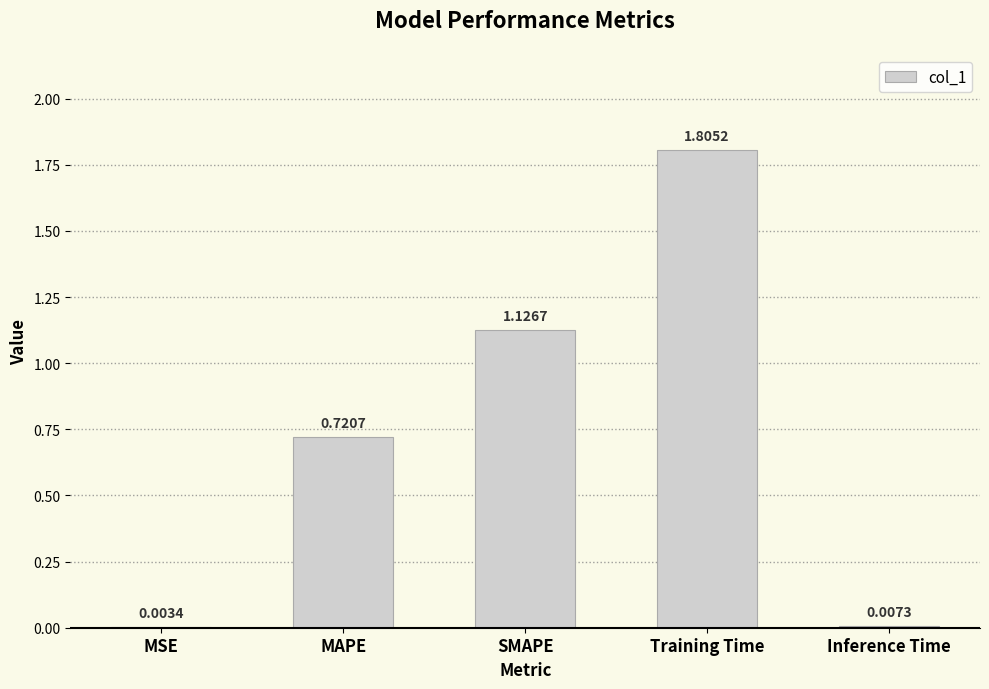

Where is the data nearest to the value 0?

MSE